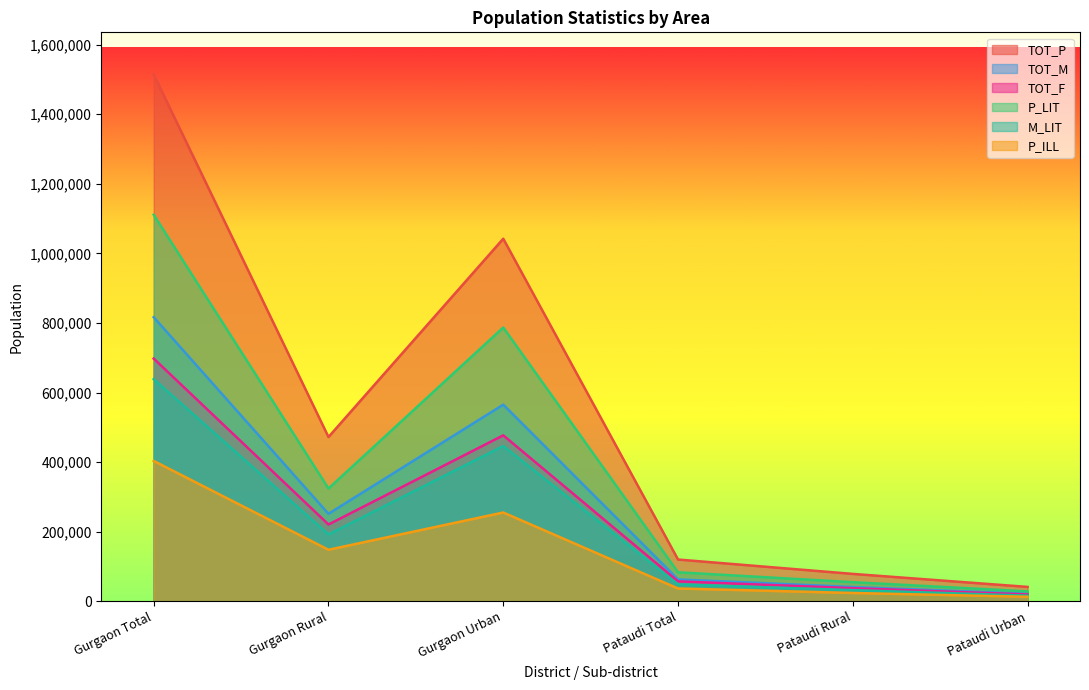

At which label is P_ILL closest to 208120?

Gurgaon Urban